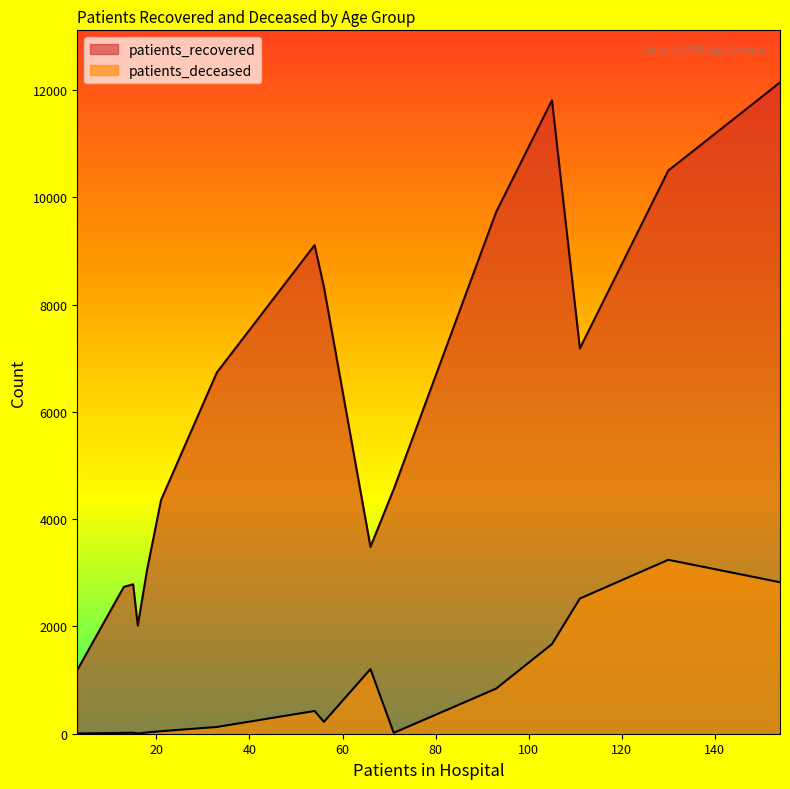

Which series has the widest spread of values?

patients_recovered